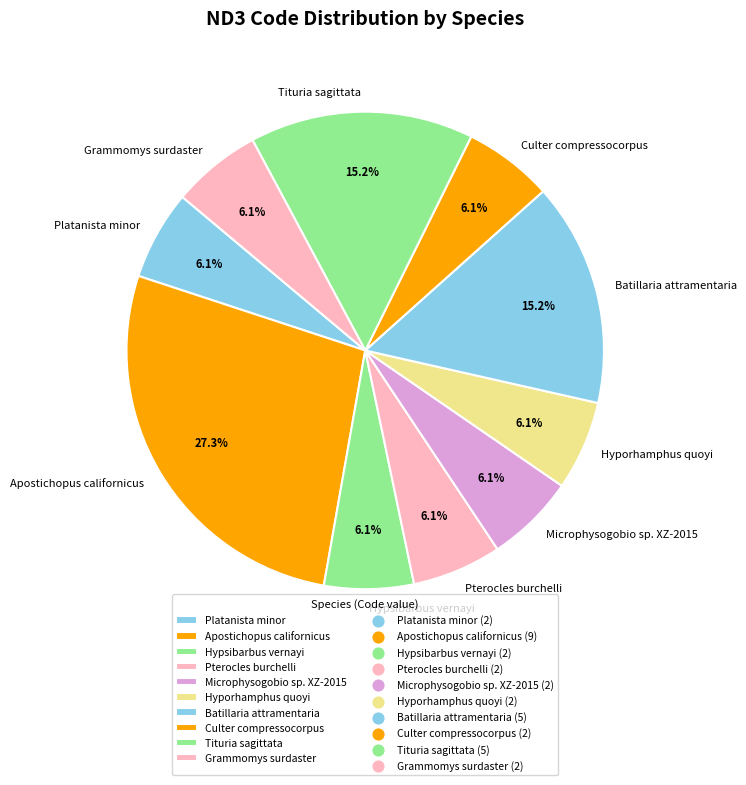

Does Platanista minor represent more than half of the total?

No